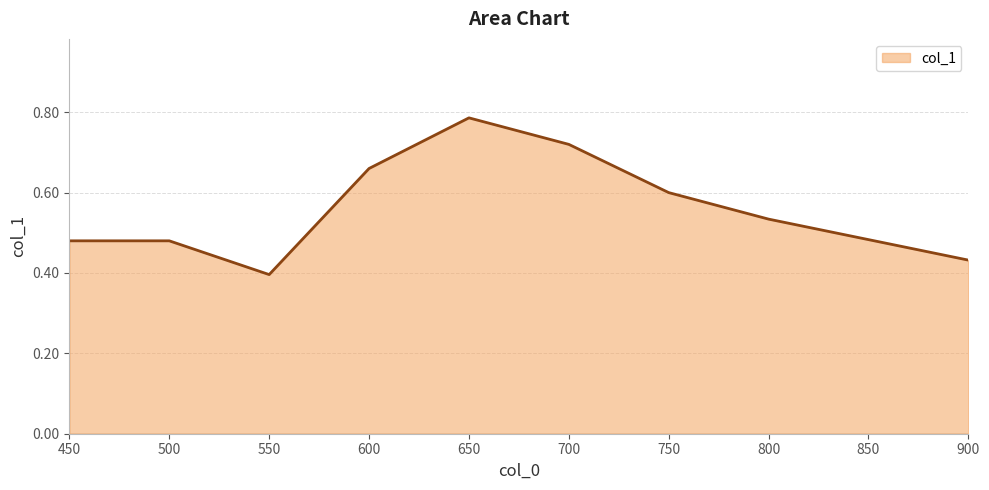

What is the change in value from 450 to 750?

+0.1